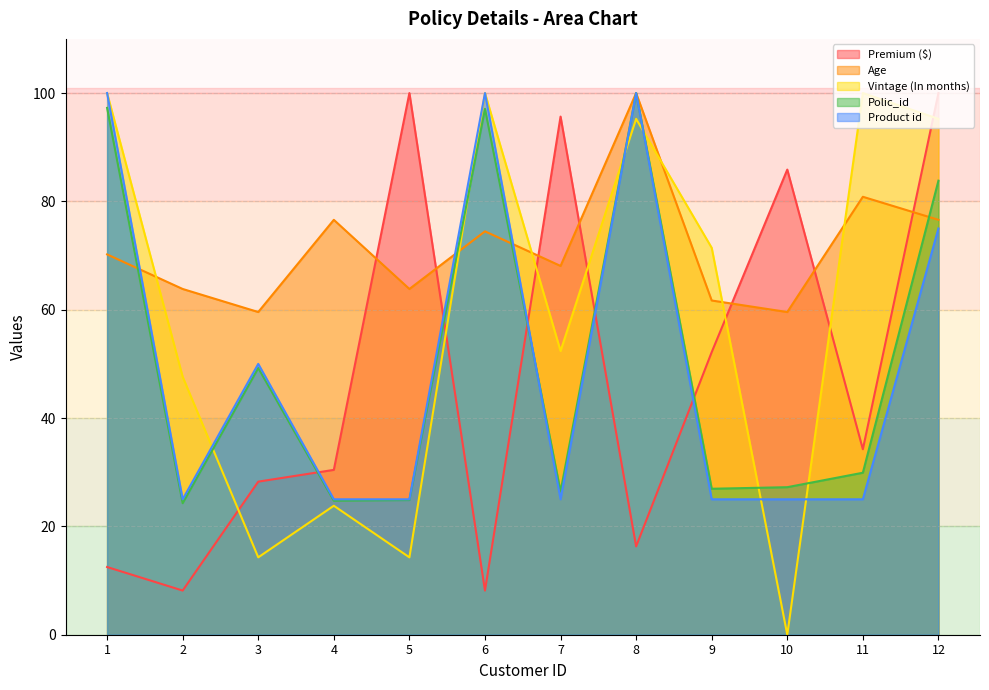

Where is Product id nearest to the value 62?

3